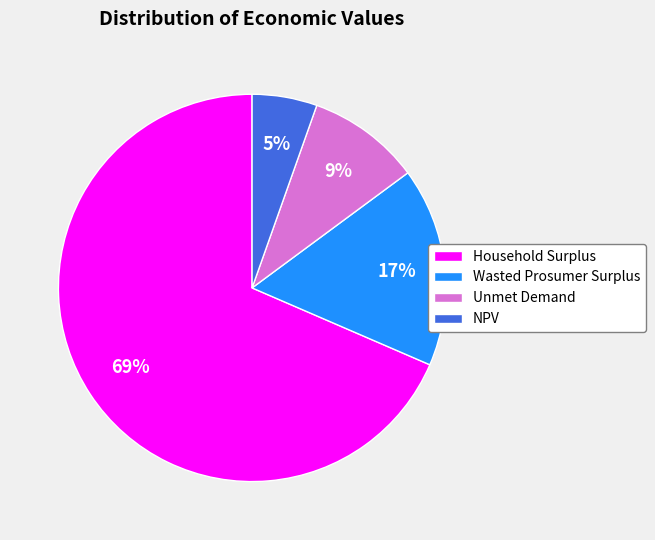

The NPV slice represents 1% of the pie. True or false?

False